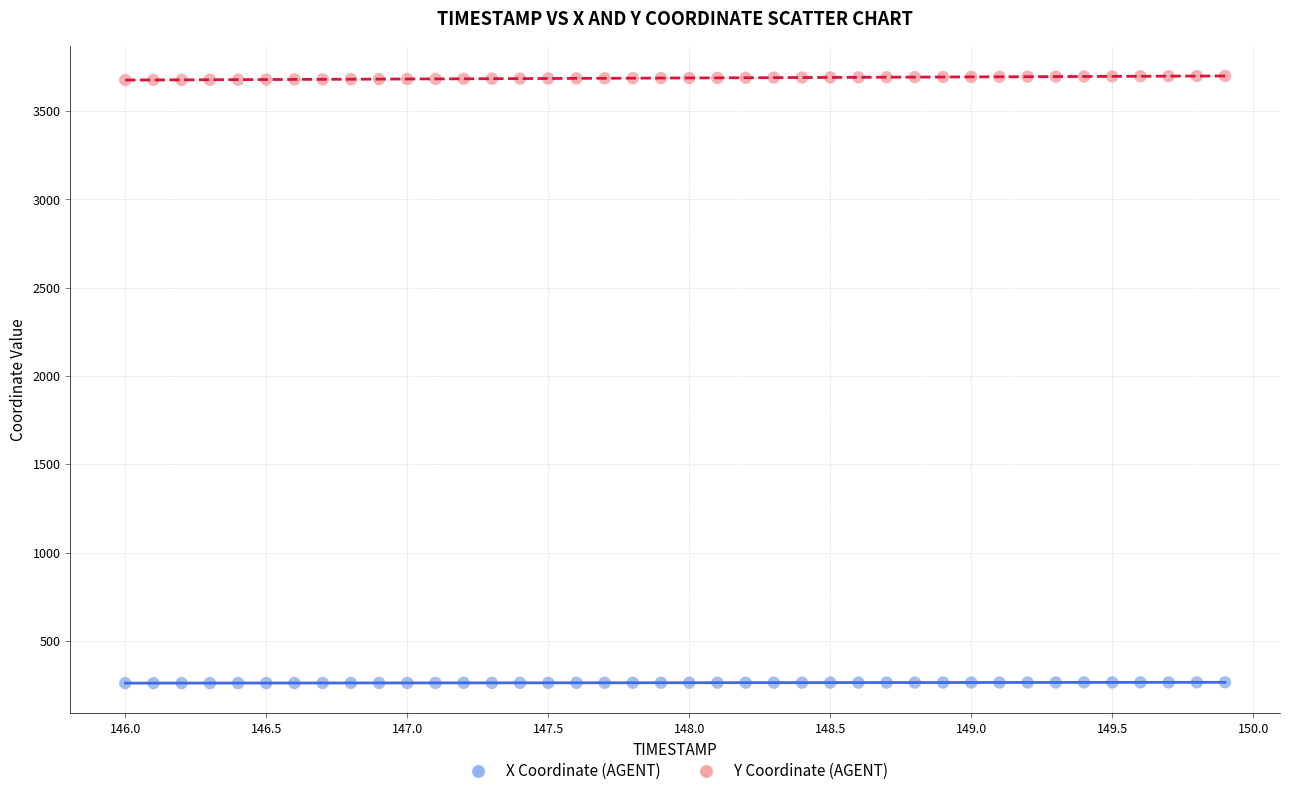

Which series reaches the minimum Y coordinate?

X Coordinate (AGENT)